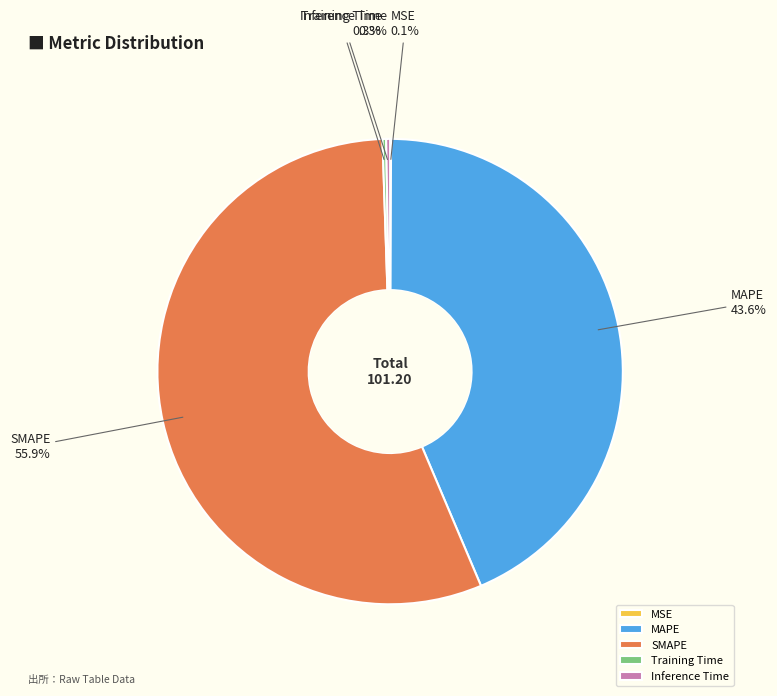

Which category accounts for the majority?

SMAPE